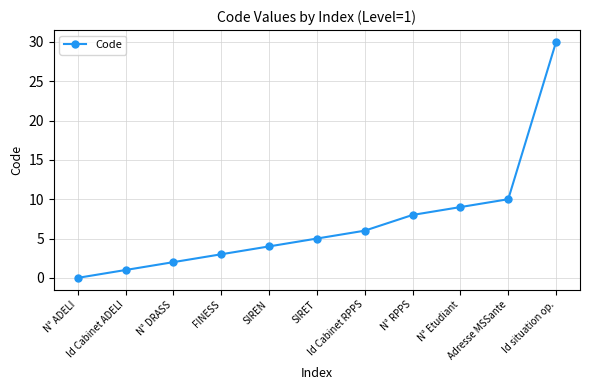

At which category does the chart reach its peak across all series?

Id situation op.